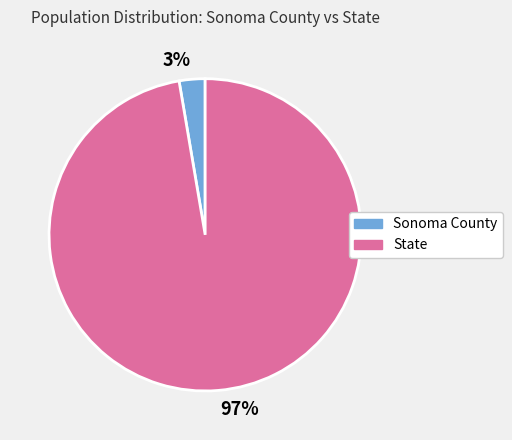

What is the smallest slice in the pie chart?

3%